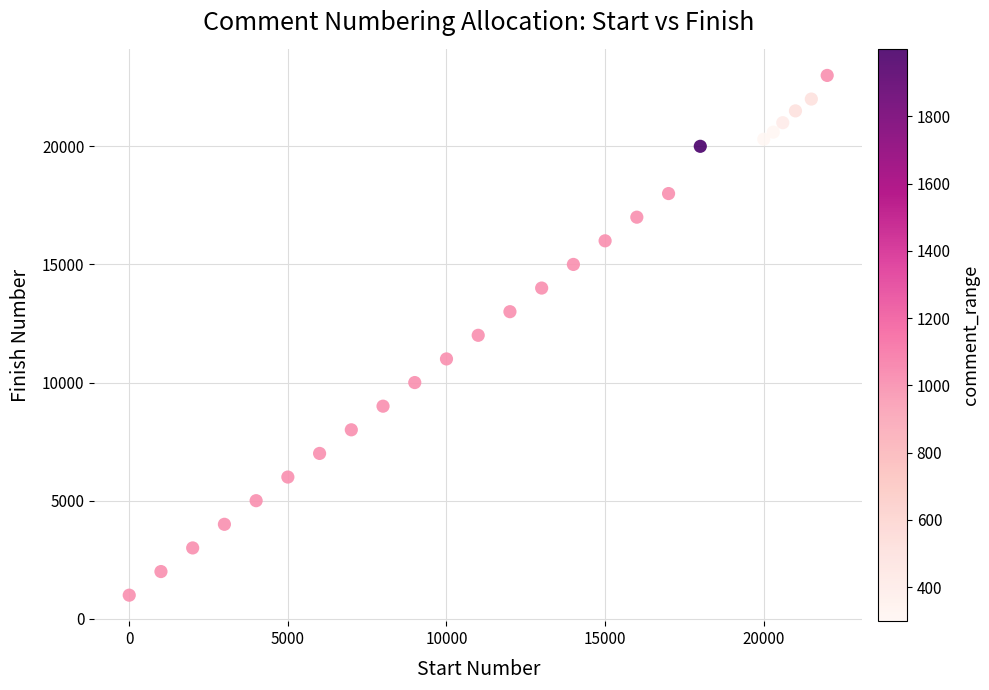

What is the range of X values (max minus min)?

22000